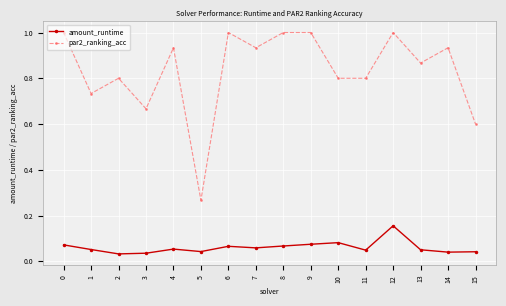

True or false: par2_ranking_acc has more than 0 interior local peaks.

True